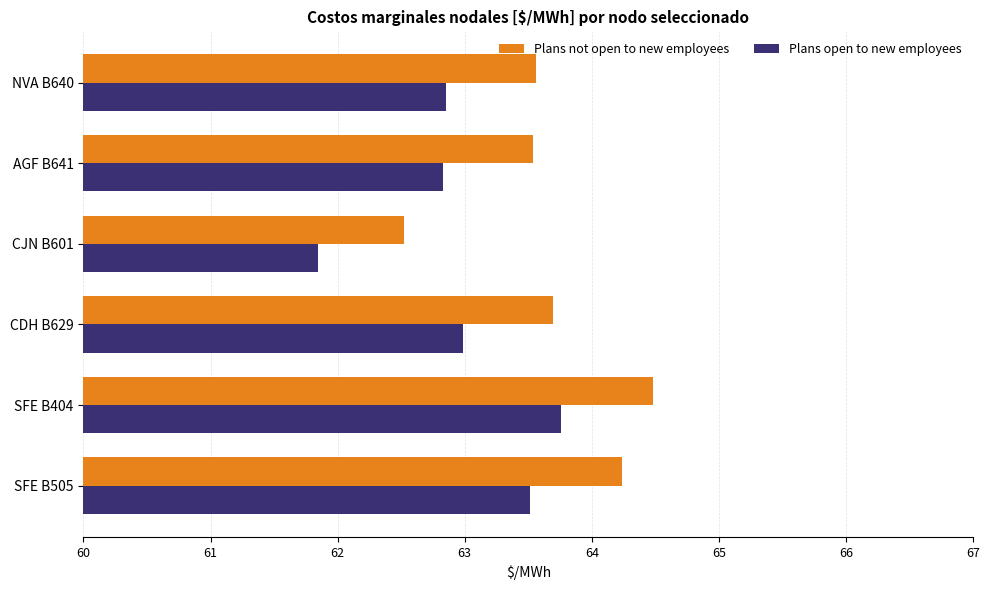

List the series in order of their peak value, highest first.

Plans not open to new employees, Plans open to new employees